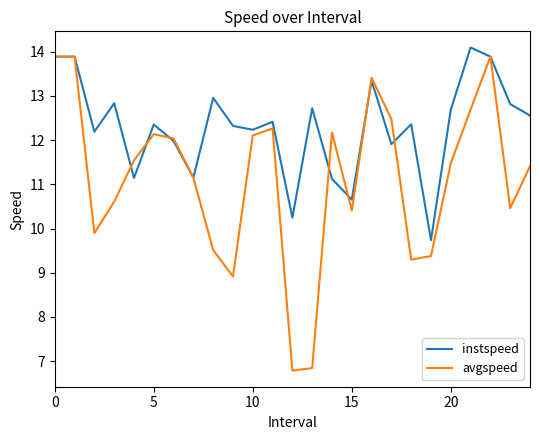

Which series has the widest spread of values?

avgspeed